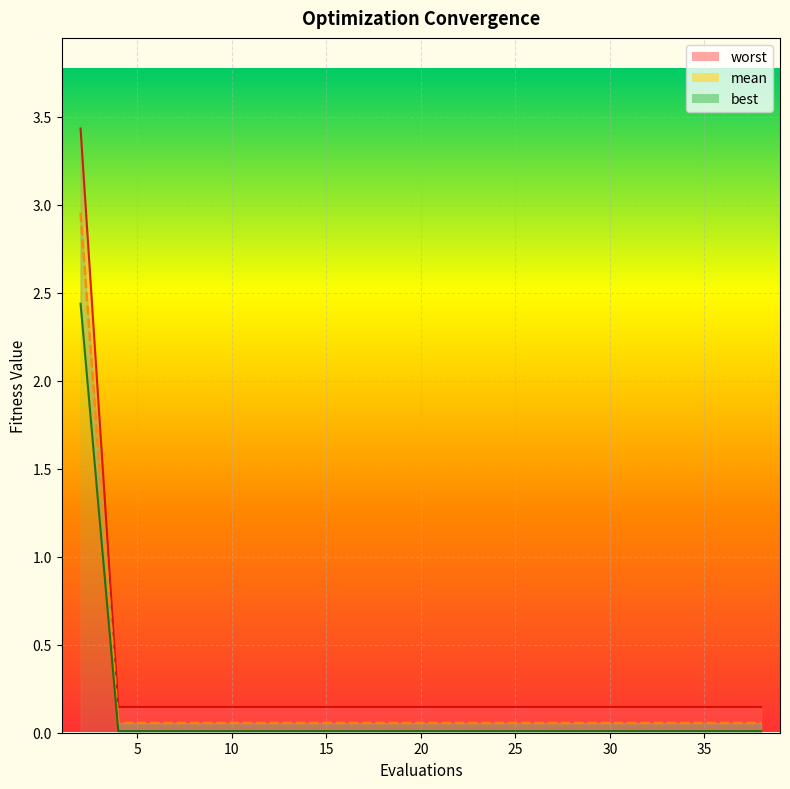

What is the average value of the worst series?

0.3